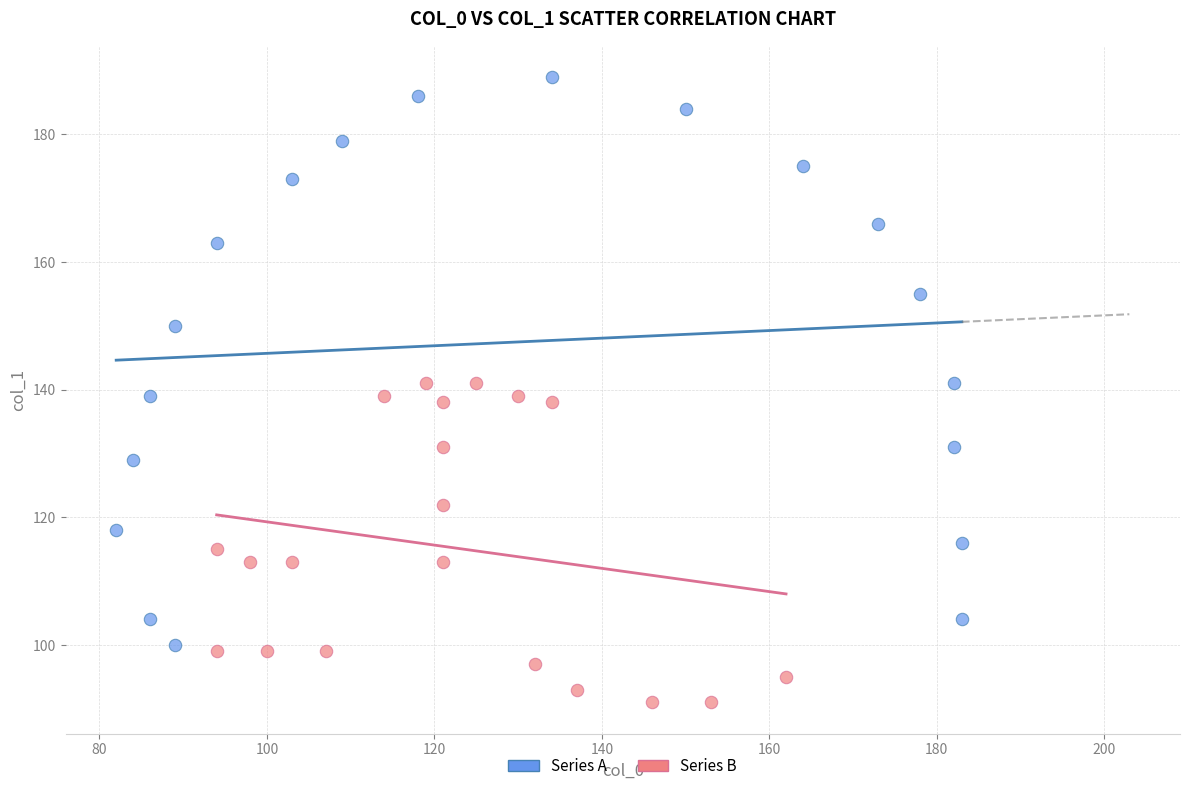

Which series has the widest spread of Y values?

Series A